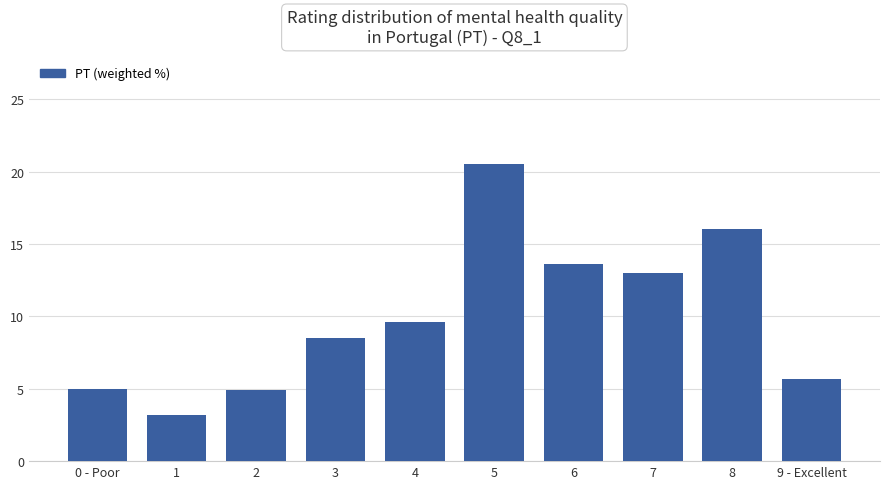

True or false: the data shows 5.7 at 9 - Excellent.

True